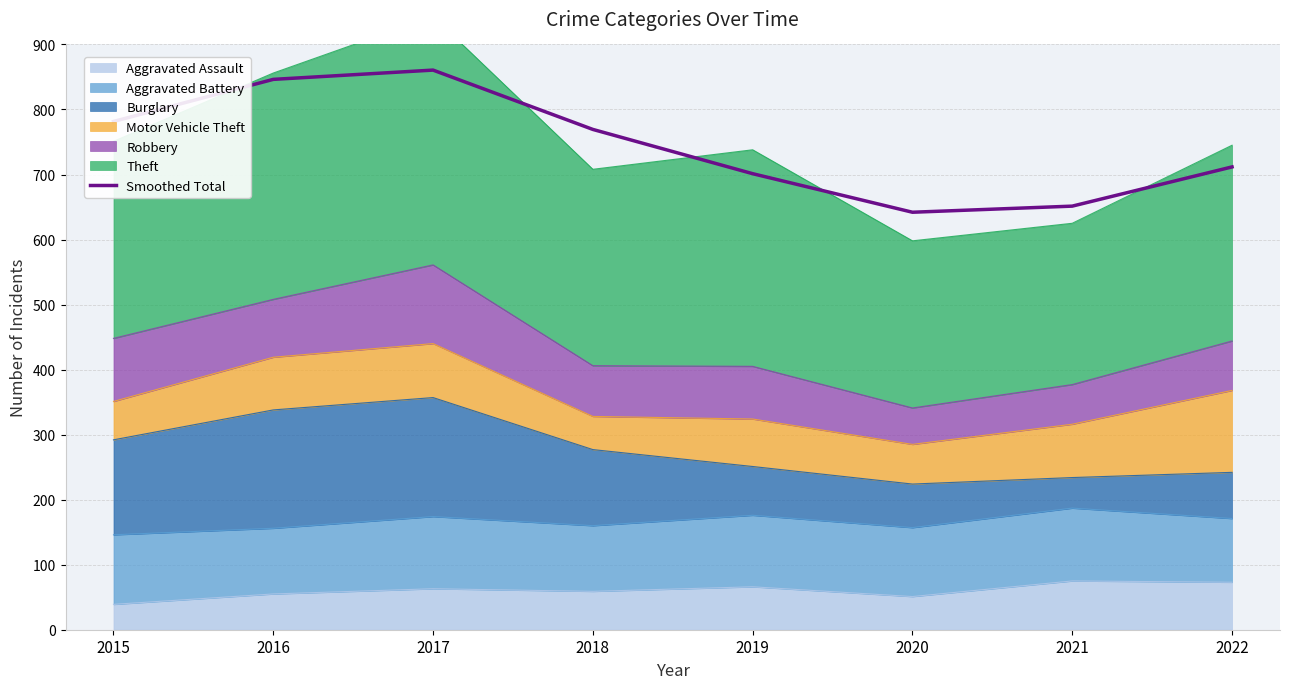

What is the ratio of the value at 2022 to the value at 2021?

1.1